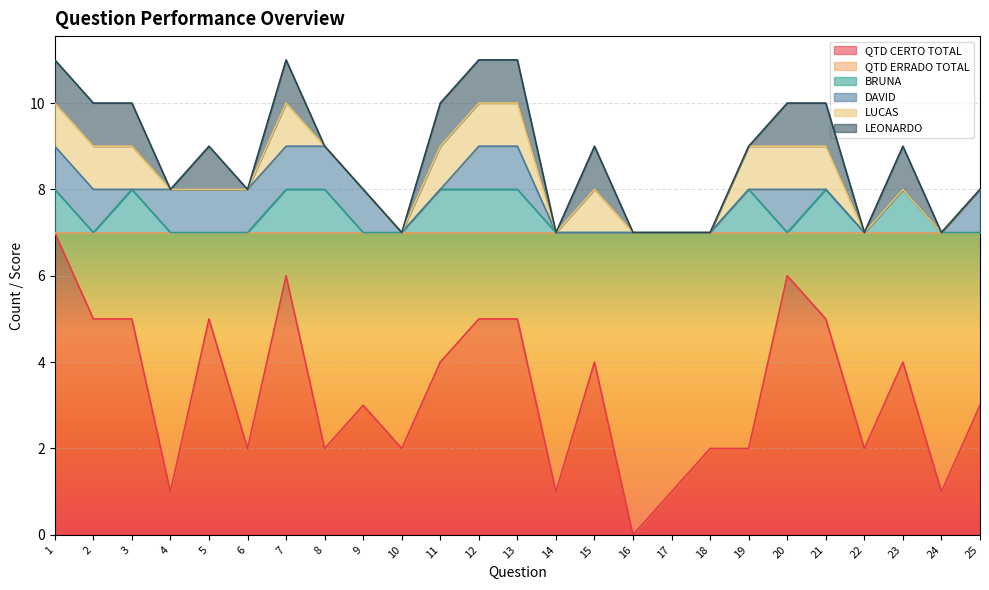

True or false: LUCAS has more than 2 interior local peaks.

False